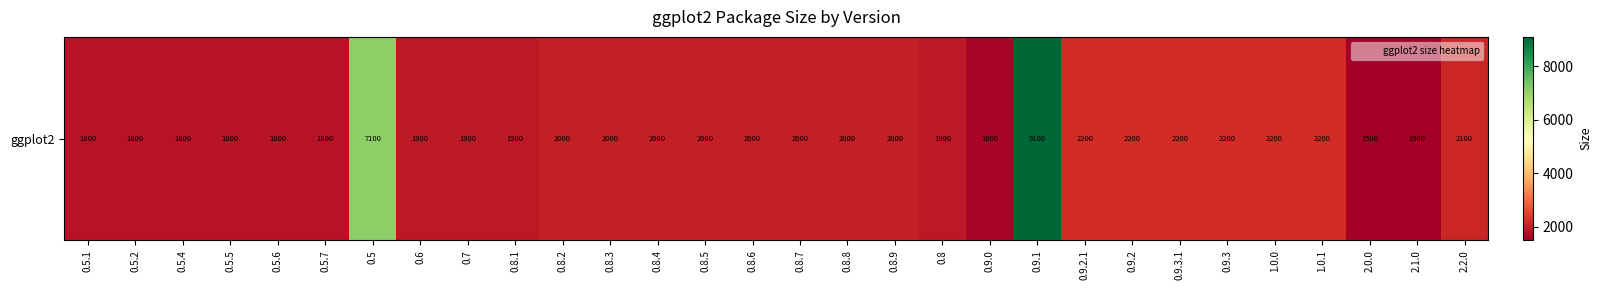

What is the change in value from 0.8.1 to 1.0.0?

+300